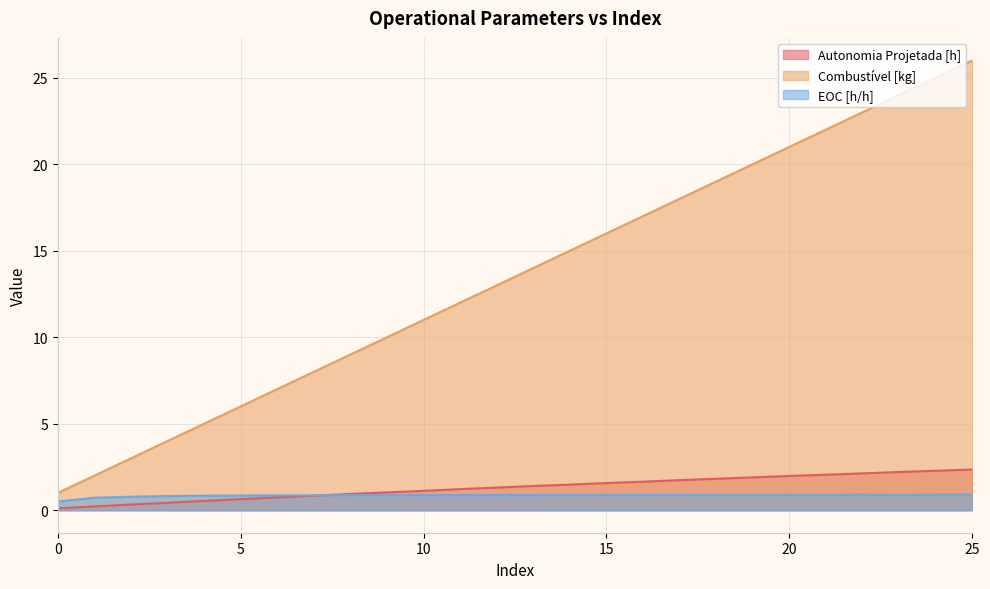

What is the difference between the EOC [h/h] values at 0 and 19?

0.4